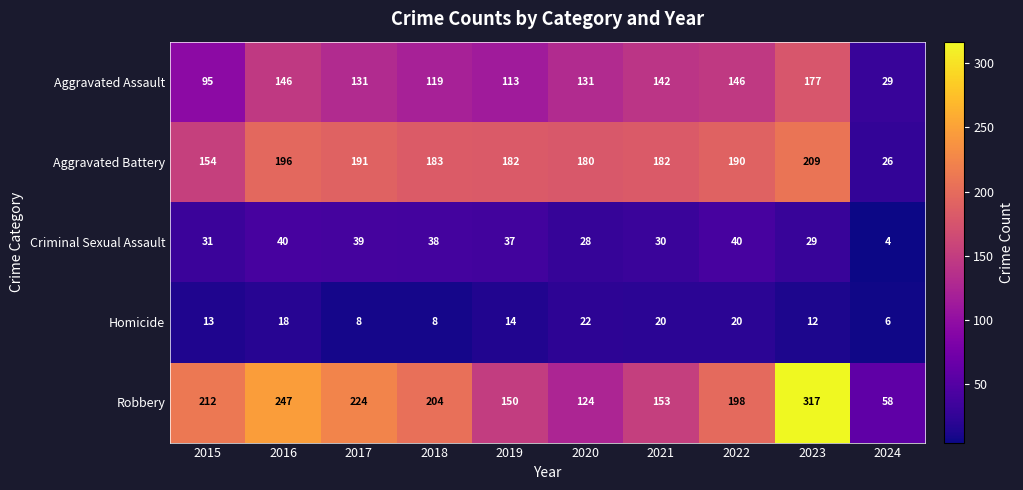

Which label corresponds to the largest value in the chart?

2023